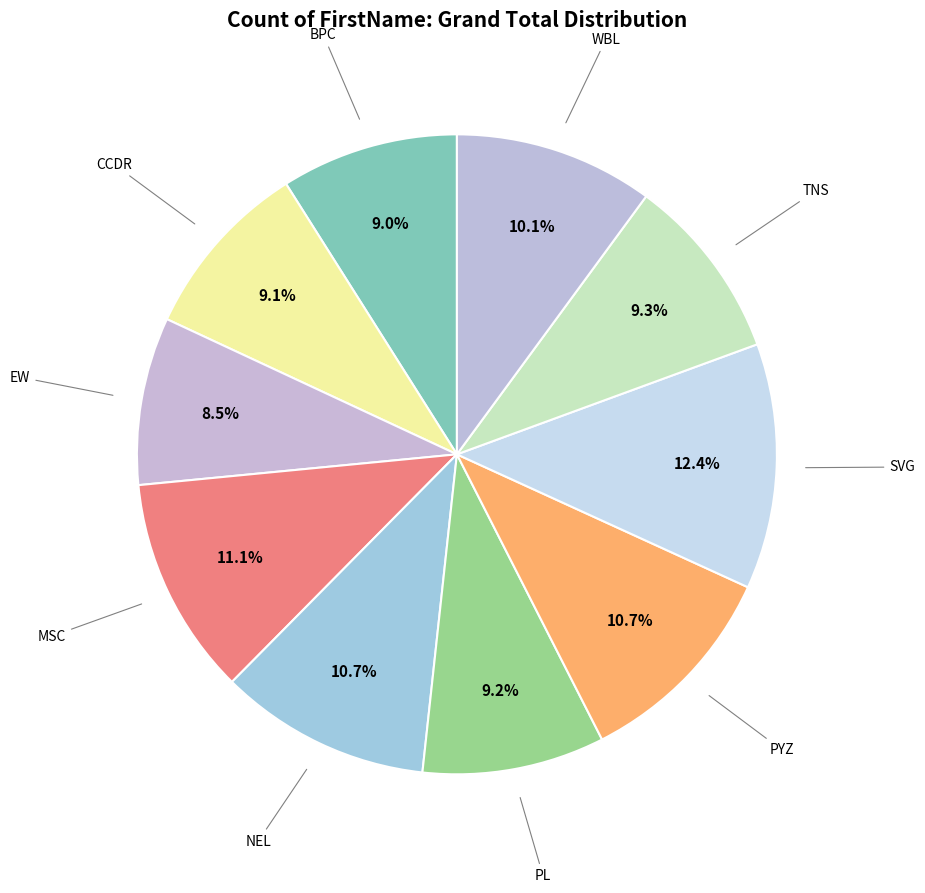

How many segments does this pie chart have?

10